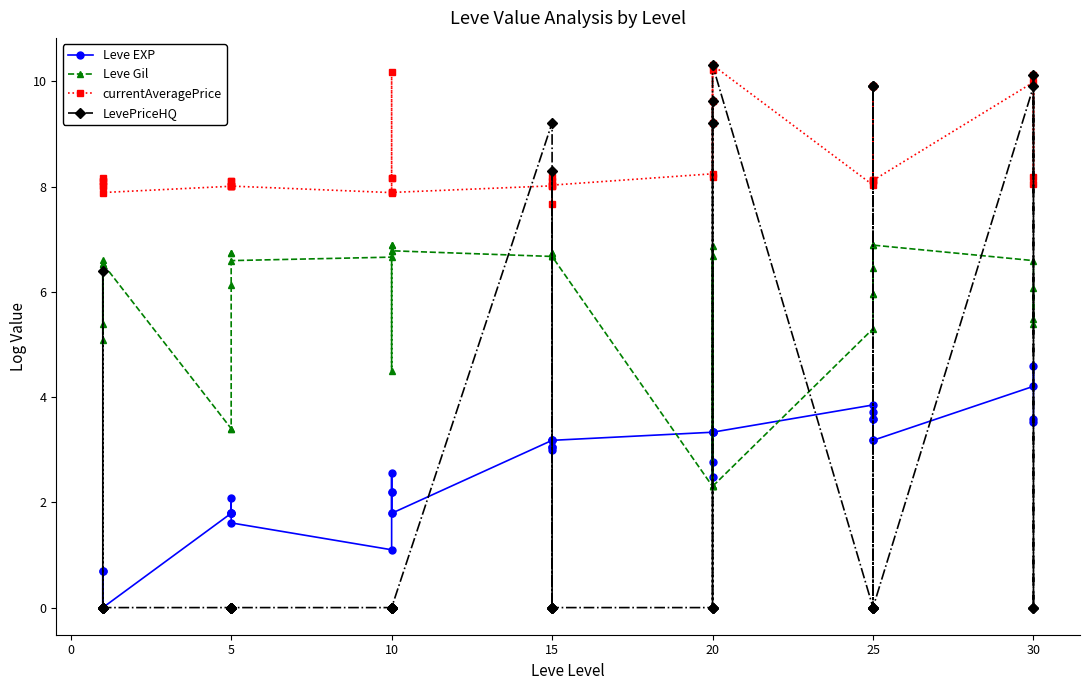

True or false: currentAveragePrice and Leve Gil cross at least once.

False